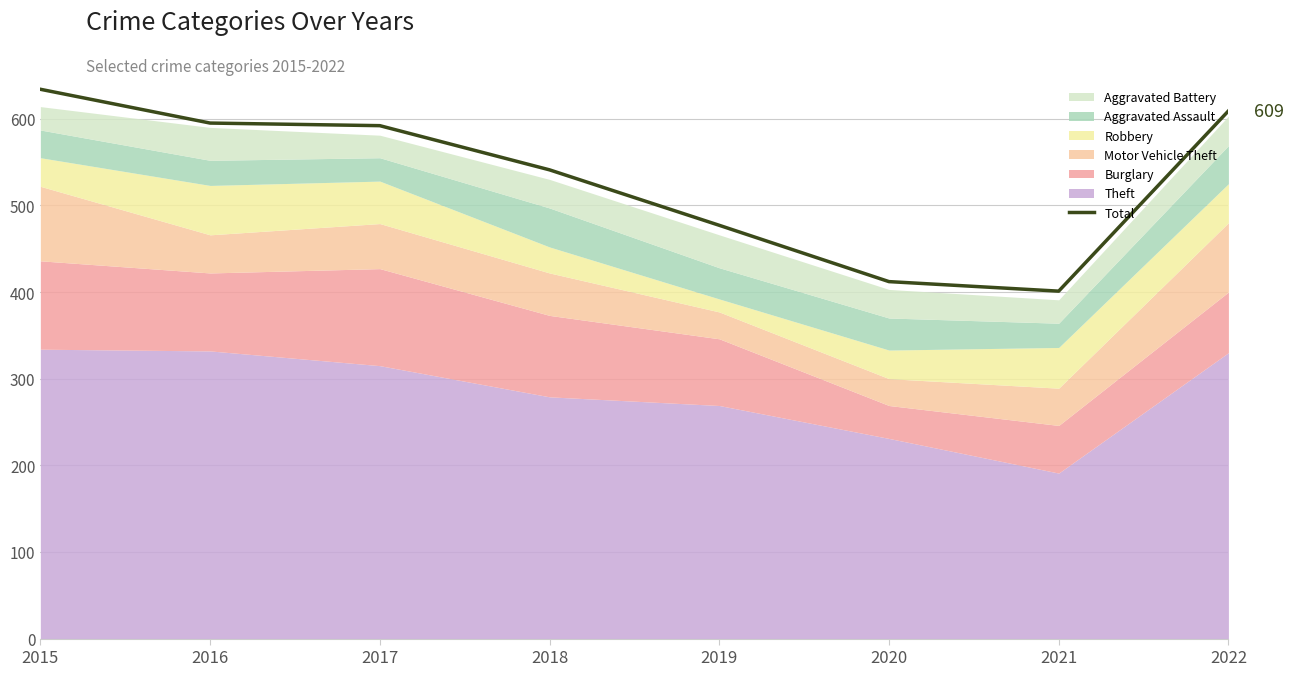

Which label corresponds to the smallest value in the chart?

2021